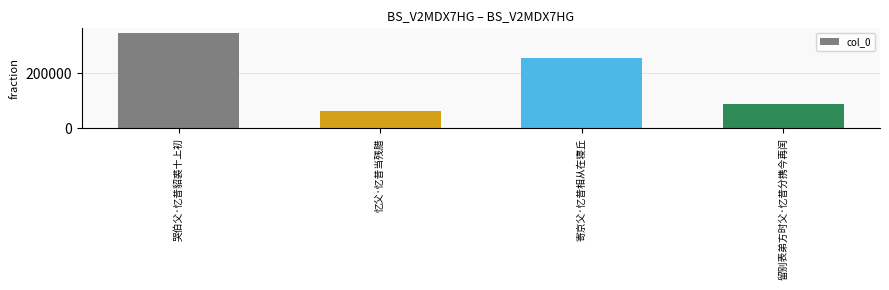

What position from the right is 哭伯父·忆昔貂裘十上初?

4